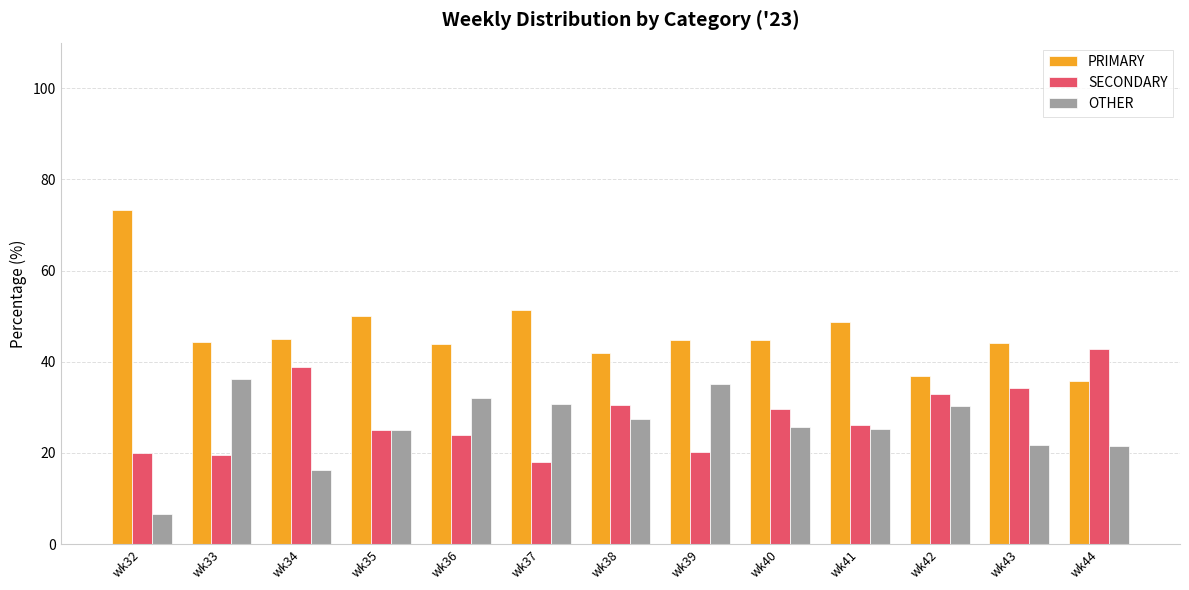

Which series has the largest total across all categories?

PRIMARY